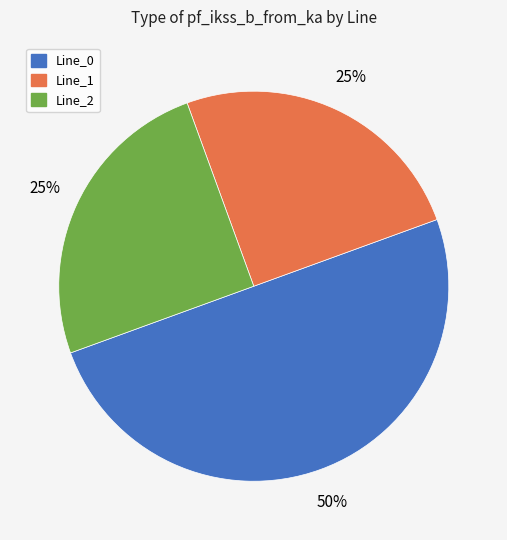

To the nearest percent, what is the average slice percentage?

33%